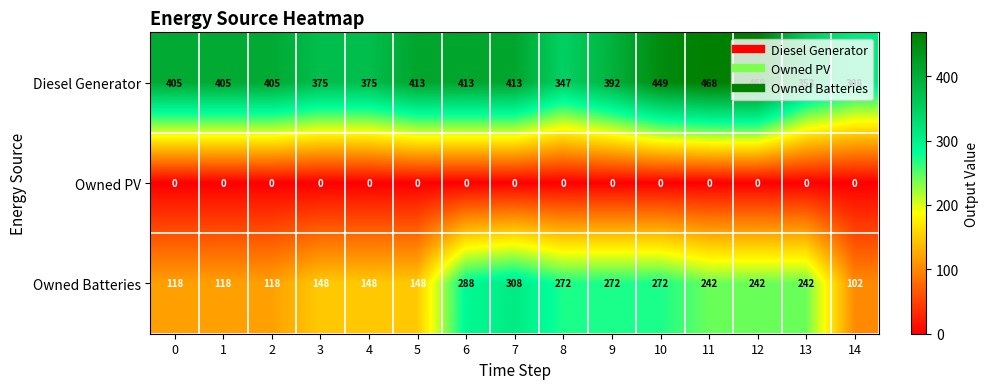

How many series are shown in this chart?

3